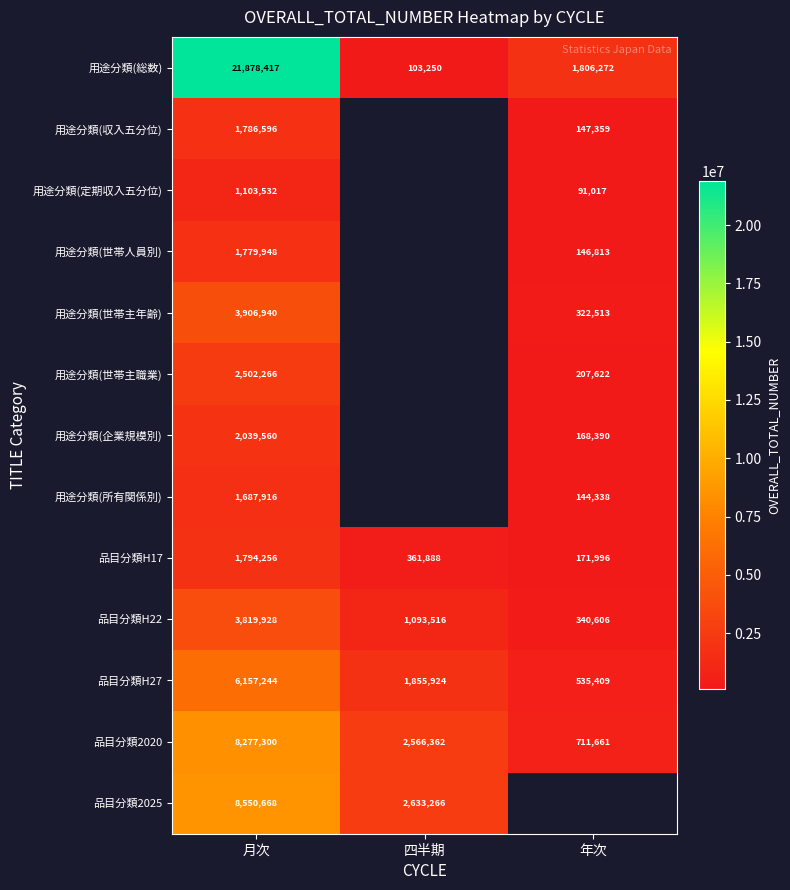

Which label corresponds to the largest value in the chart?

月次